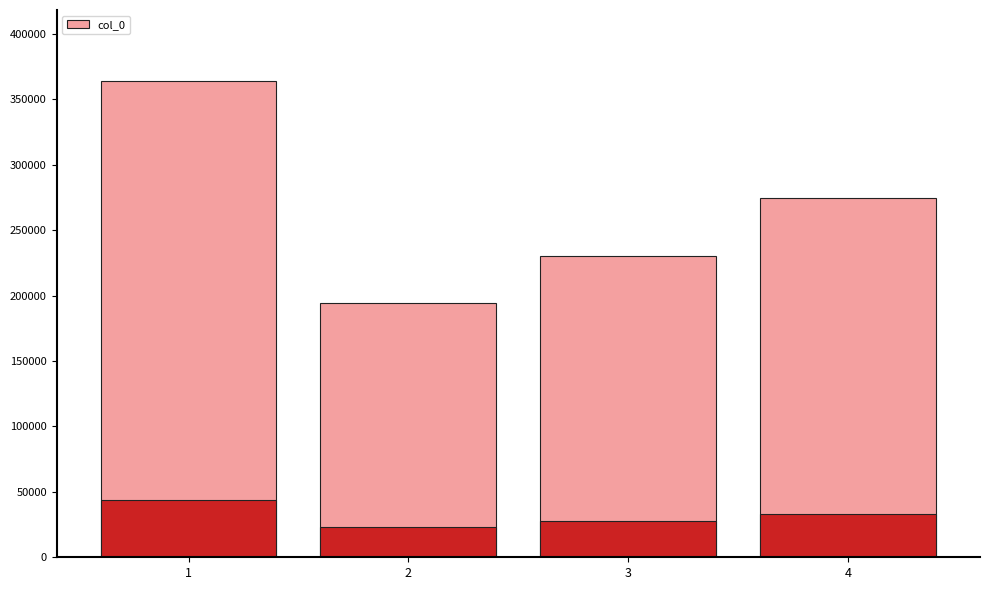

Is it true that the value at 1 is 614506?

False